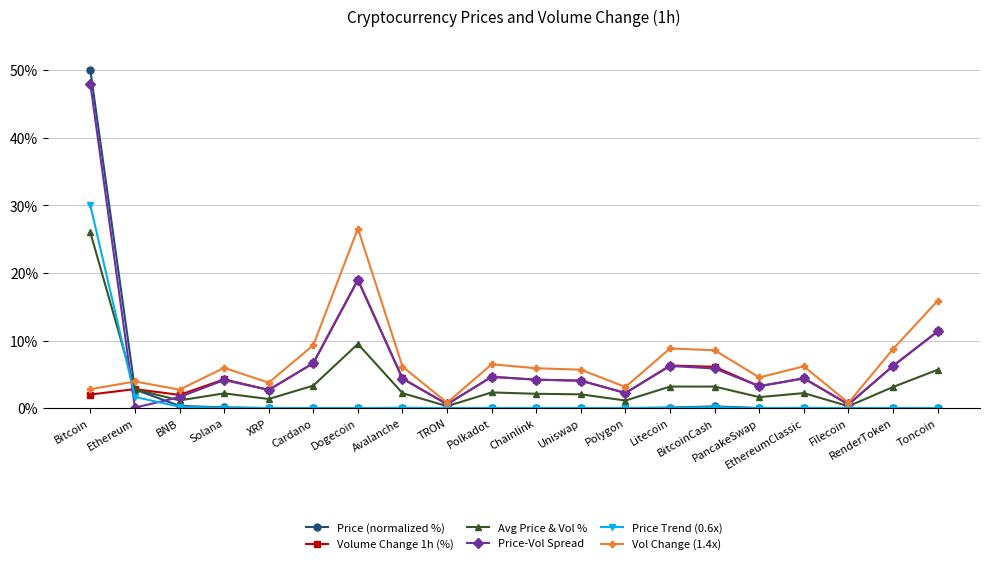

Which series has the largest range (max minus min)?

Price (normalized %)